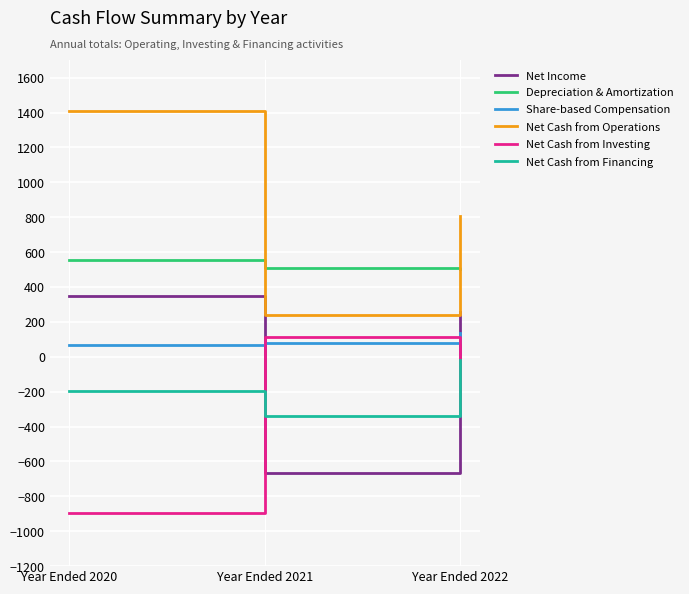

What is the highest value of the Net Cash from Operations series?

1411